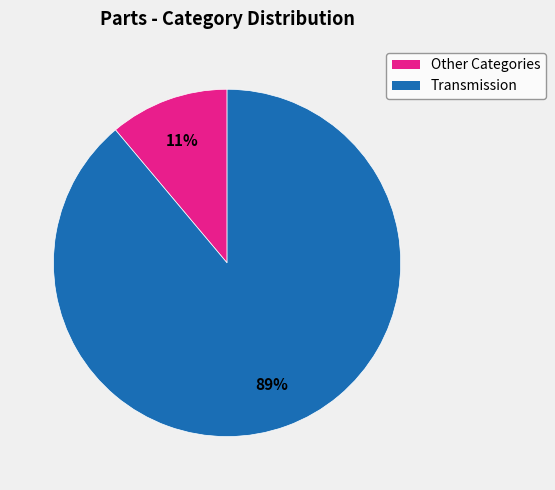

Count the number of slices in the pie.

2